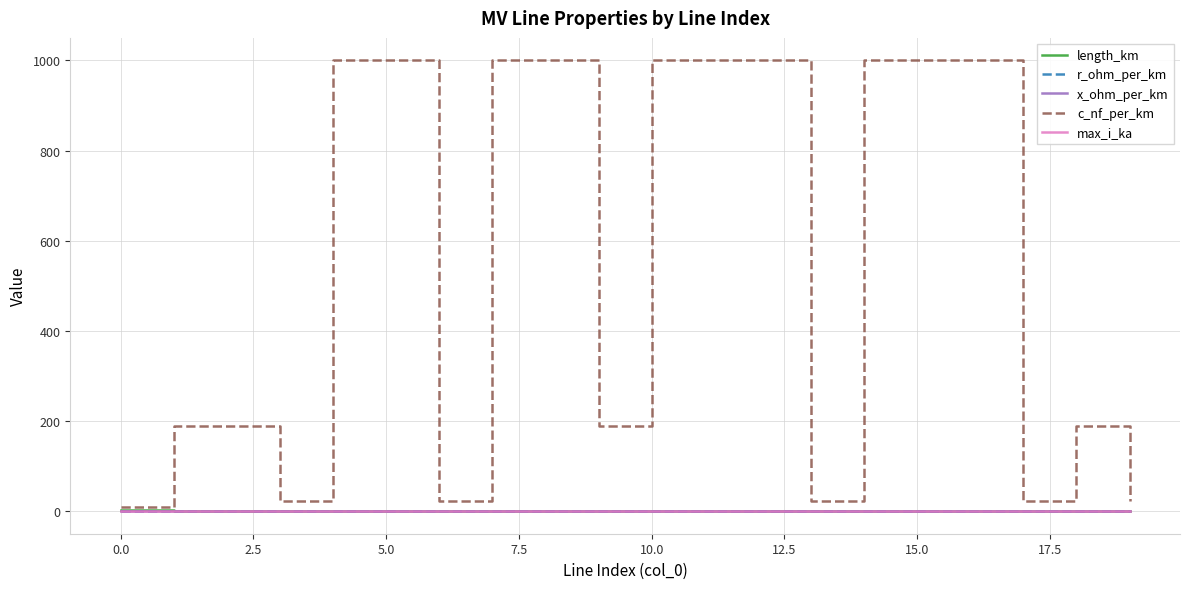

Which series has the largest total across all categories?

c_nf_per_km